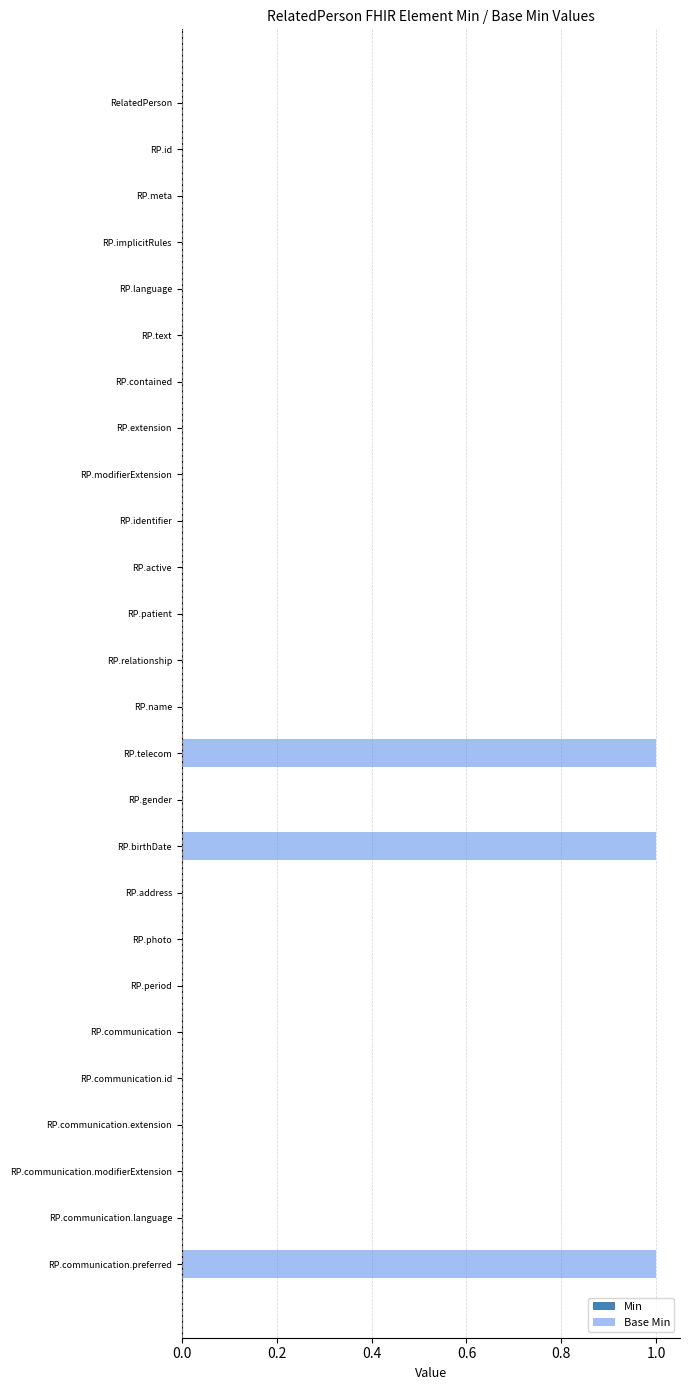

Reading top to bottom, transcribe all the data shown in this chart.

RelatedPerson=0	RP.id=0	RP.meta=0	RP.implicitRules=0	RP.language=0	RP.text=0	RP.contained=0	RP.extension=0	RP.modifierExtension=0	RP.identifier=0	RP.active=0	RP.patient=0	RP.relationship=0	RP.name=0	RP.telecom=1	RP.gender=0	RP.birthDate=1	RP.address=0	RP.photo=0	RP.period=0	RP.communication=0	RP.communication.id=0	RP.communication.extension=0	RP.communication.modifierExtension=0	RP.communication.language=0	RP.communication.preferred=1